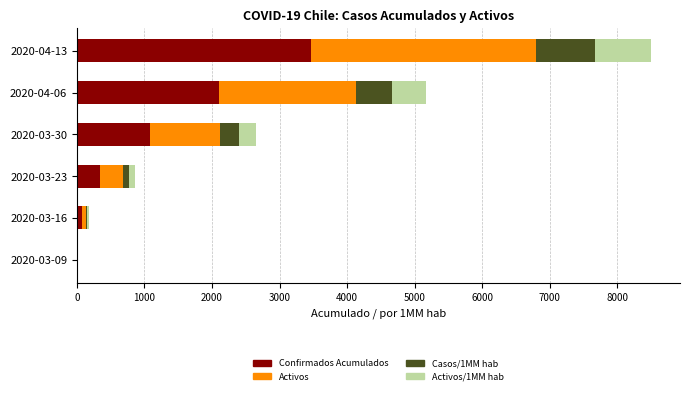

At which category is the sum across all series the highest?

2020-04-13